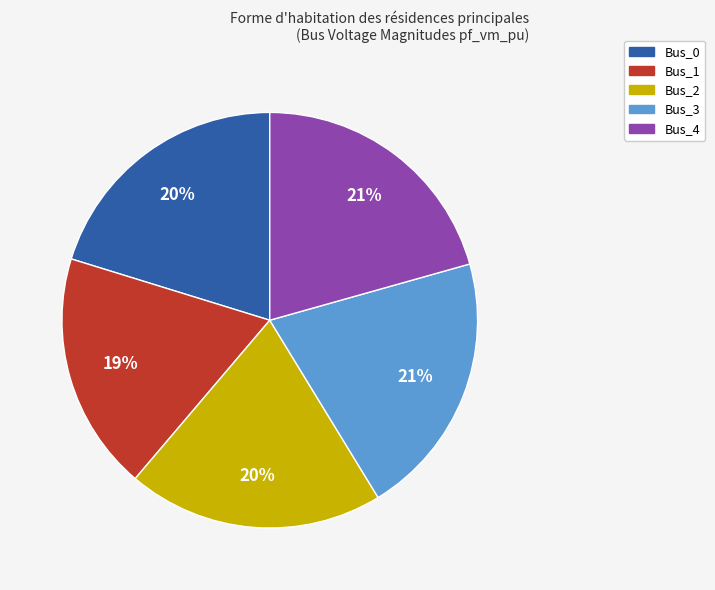

Count the number of slices in the pie.

5